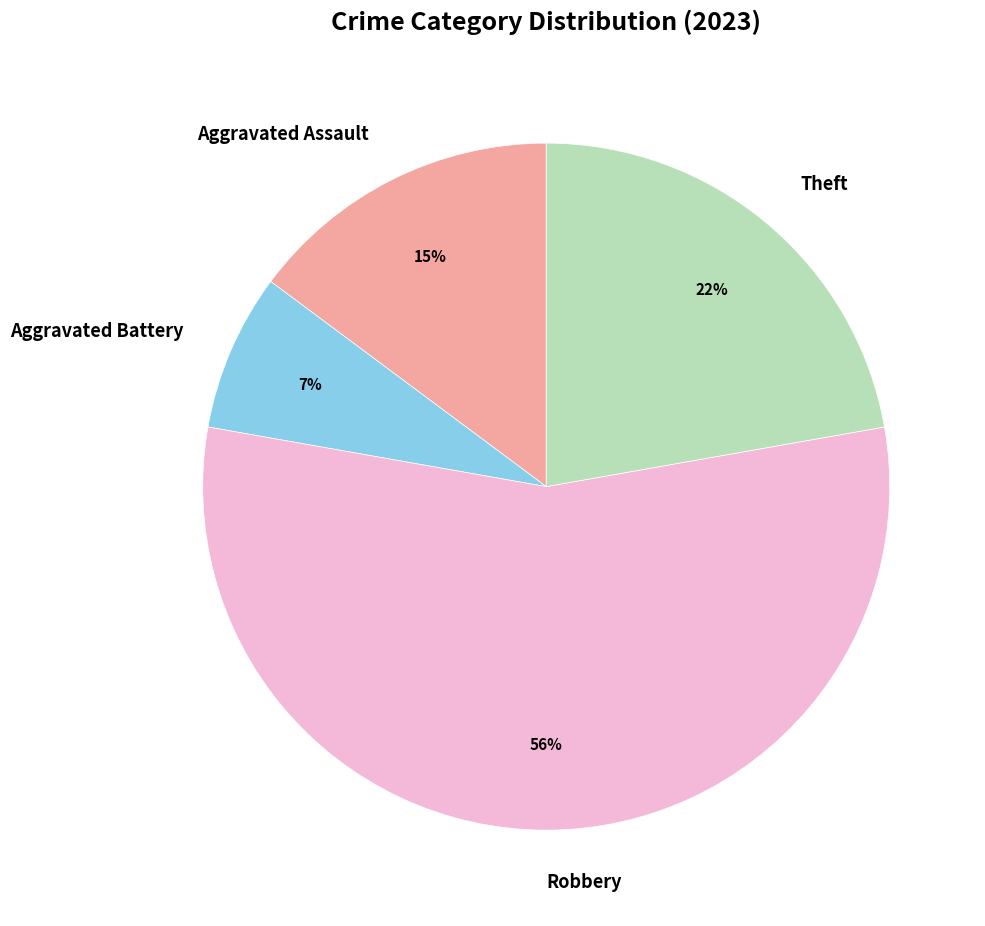

How many segments does this pie chart have?

4